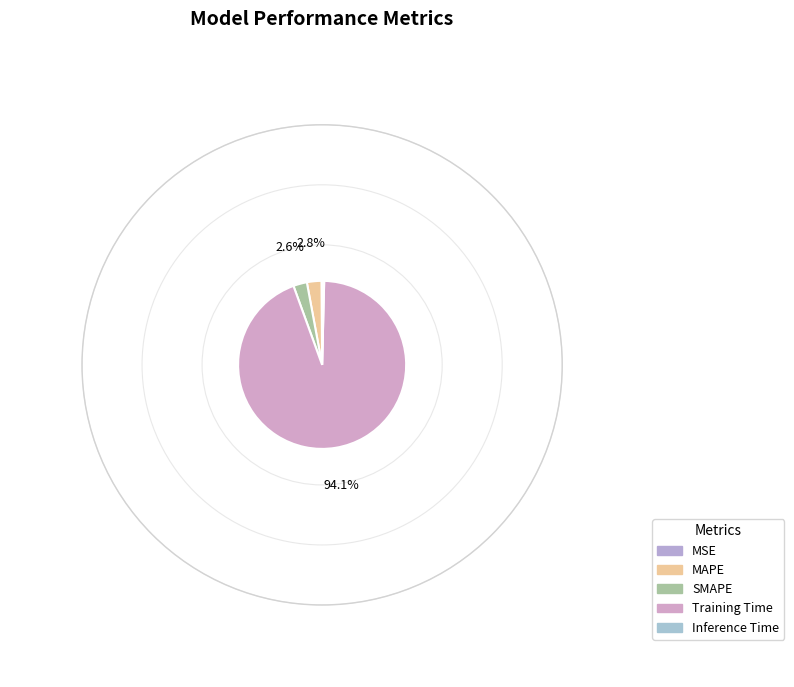

True or false: MSE accounts for 6% of the total.

False